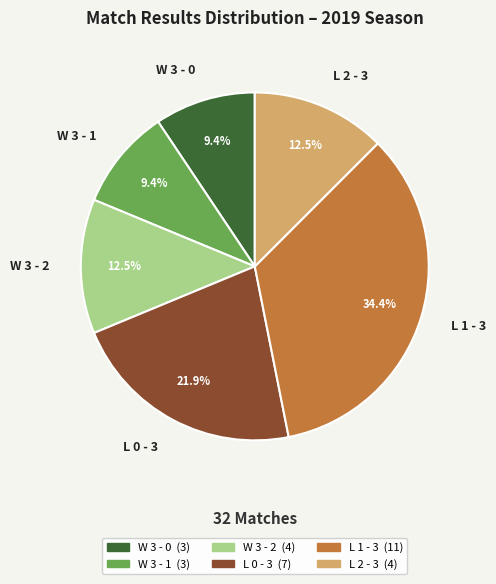

What percentage is the W 3 - 0 slice, to the nearest percent?

9%